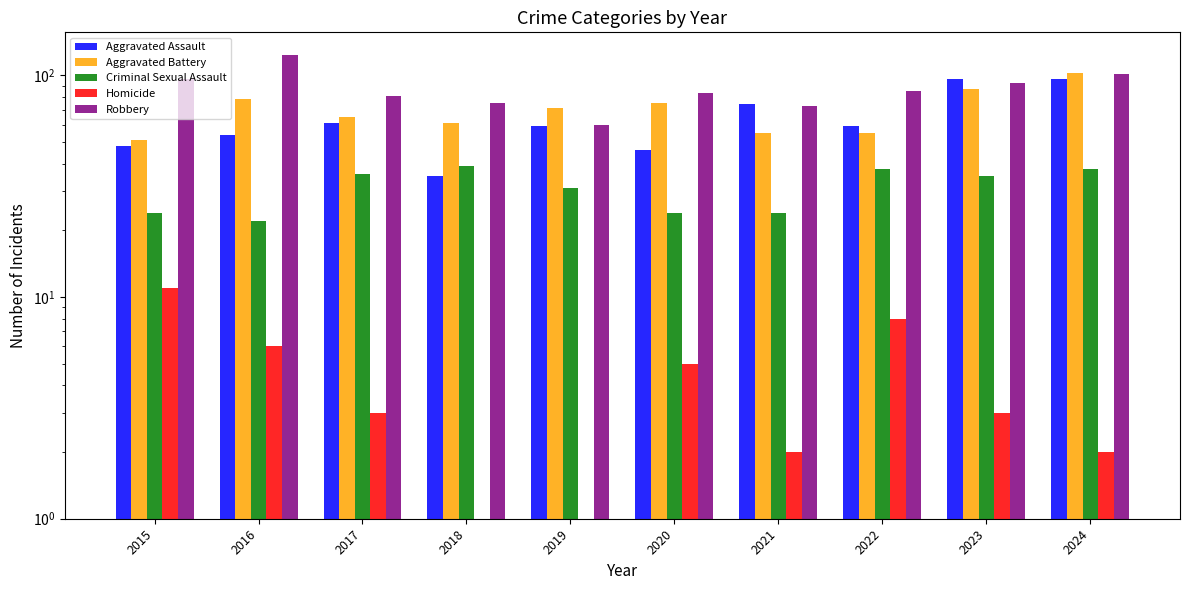

Where does the Aggravated Assault series first go above 59?

2017